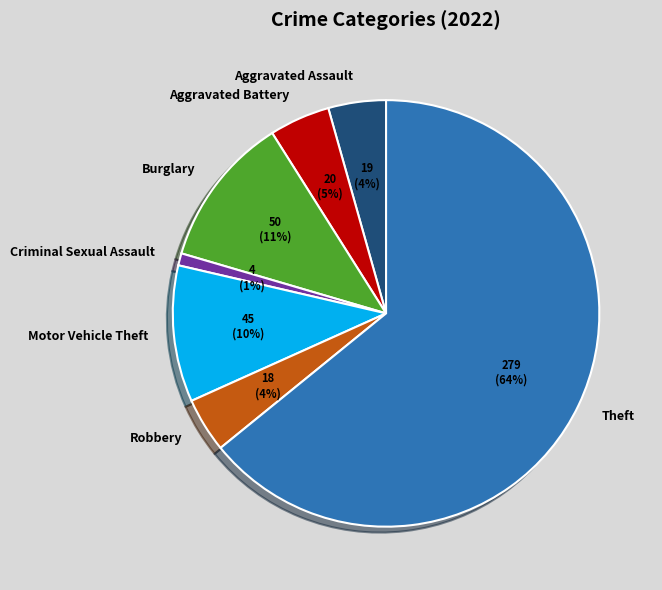

What percentage is the Robbery slice, to the nearest percent?

4%